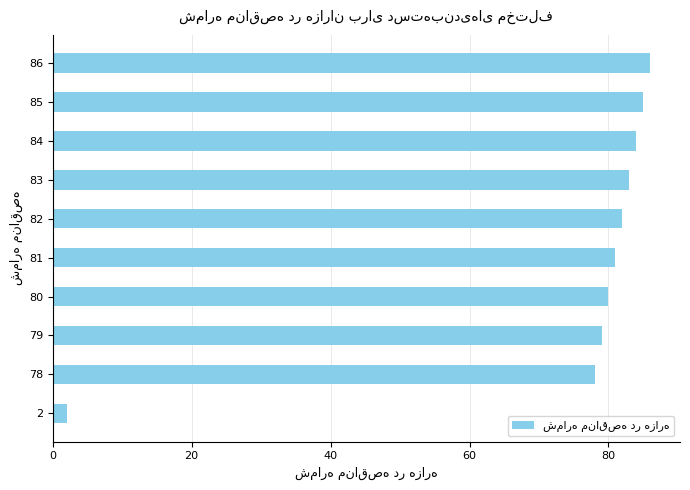

What is the sum of all values?

740